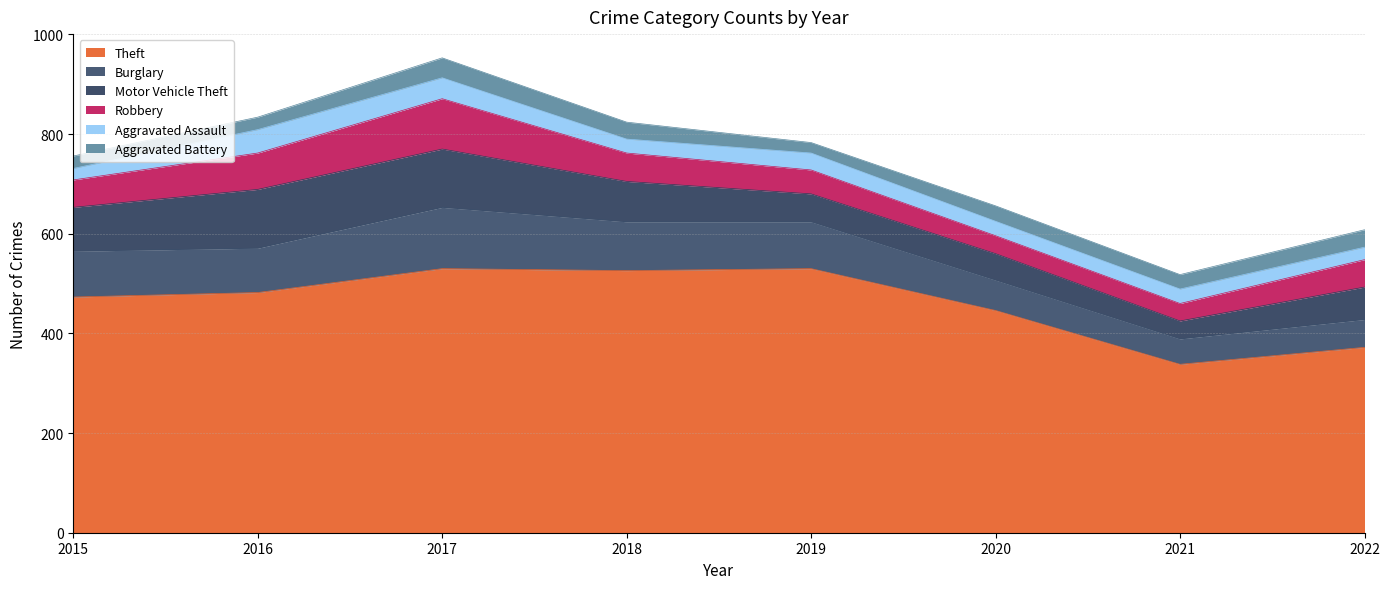

Where is the first local minimum for Robbery?

2021